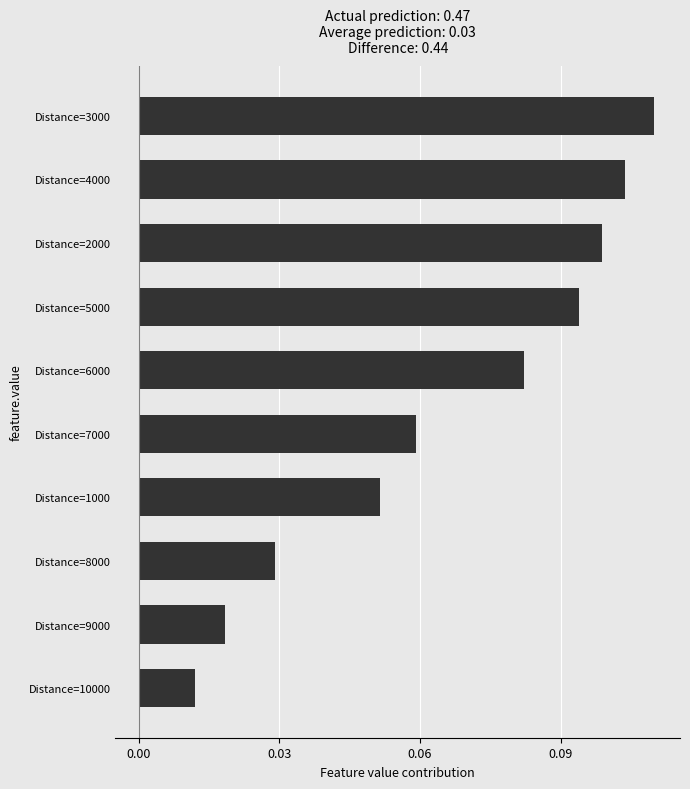

The chart shows a value of 0.2 at Distance=5000. True or false?

False